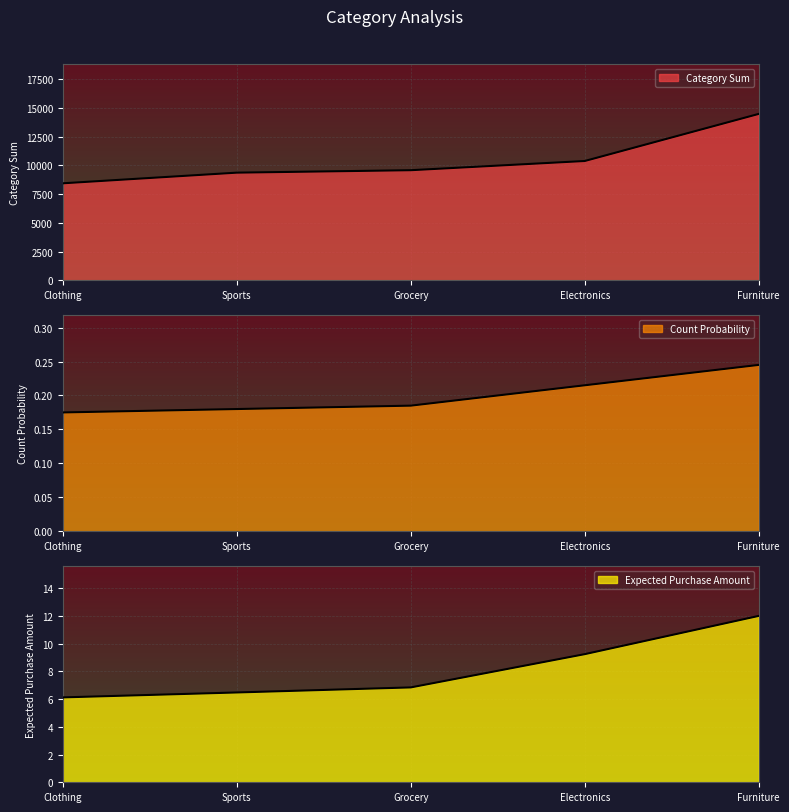

Reading left to right, extract all data points from this chart.

Category Sum: Furniture=14465.2	Sports=9357.0	Grocery=9569.8	Clothing=8431.2	Electronics=10370.4
Count Probability: Furniture=0.2	Sports=0.2	Grocery=0.2	Clothing=0.2	Electronics=0.2
Expected Purchase Amount: Furniture=12.0	Sports=6.5	Grocery=6.8	Clothing=6.1	Electronics=9.2